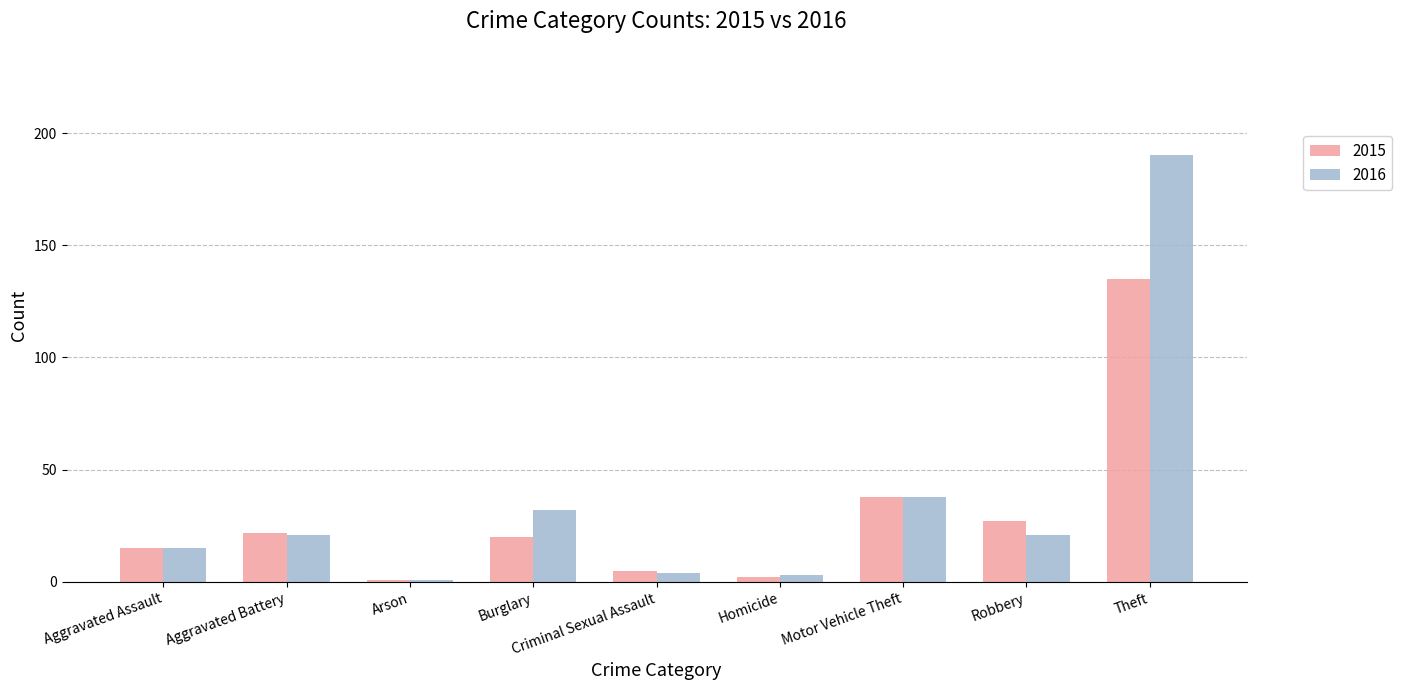

What is the sum of the 2016 values at Aggravated Assault and Criminal Sexual Assault?

19